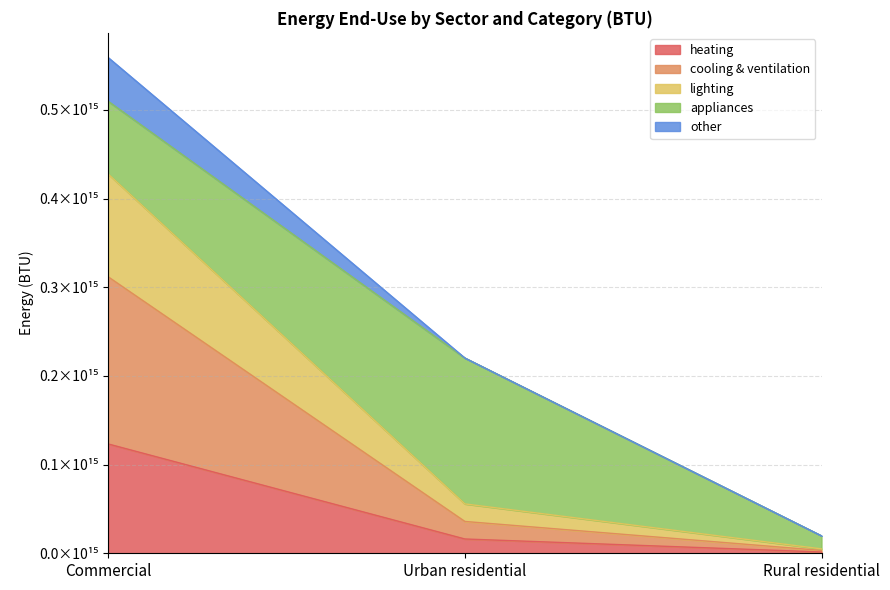

What is the label of the 1st point from the left?

Commercial